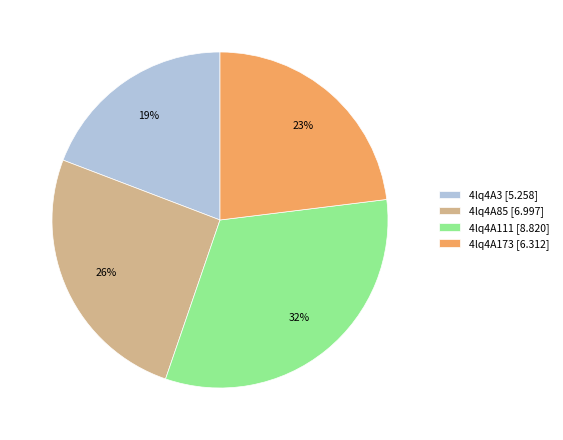

Rank the categories by value from highest to lowest.

4lq4A111, 4lq4A85, 4lq4A173, 4lq4A3